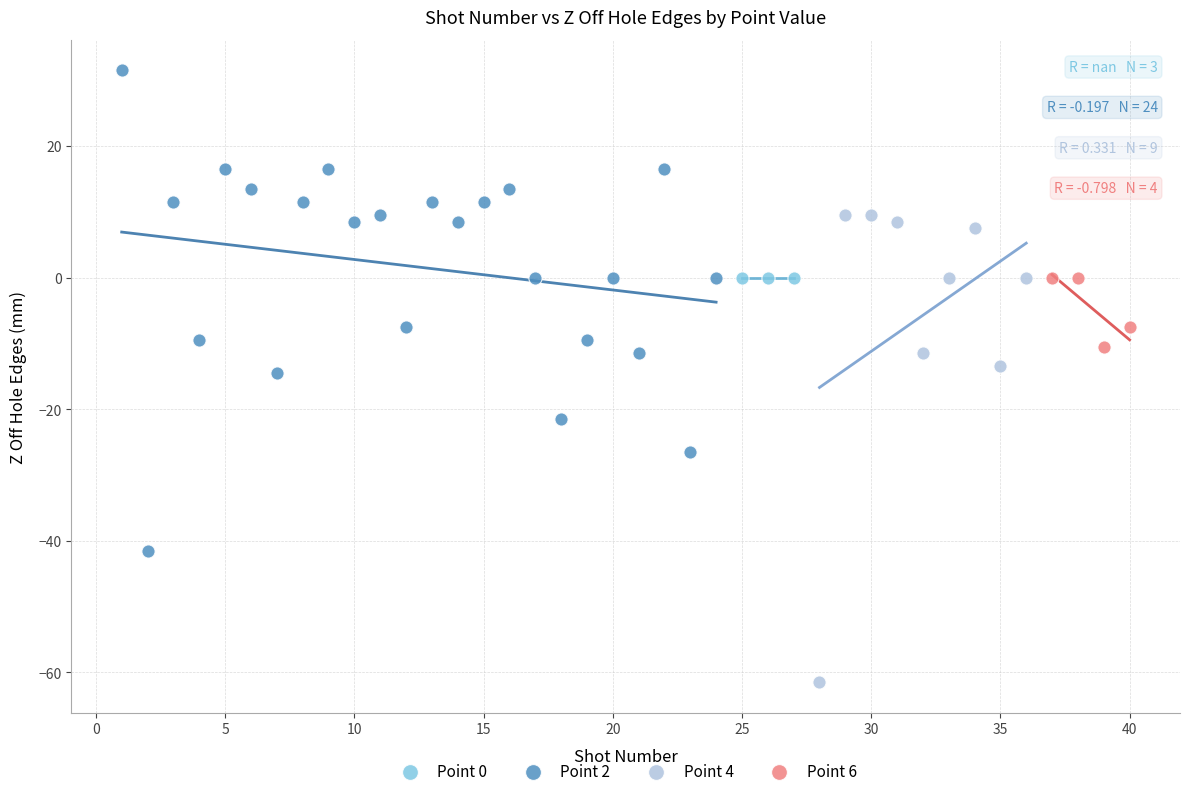

Which series reaches the maximum Y coordinate?

Point 2